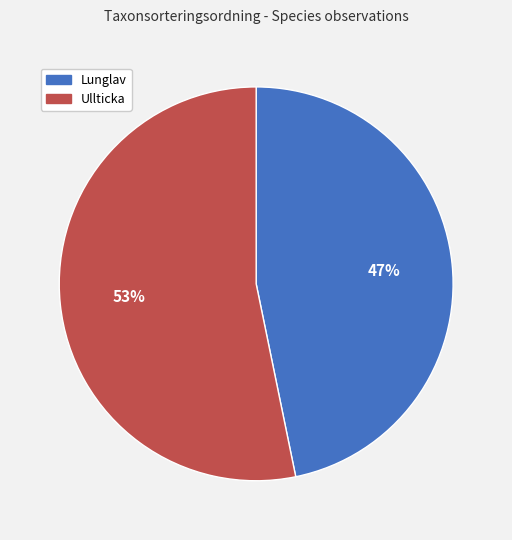

Between Lunglav and Ullticka, which is larger?

Ullticka